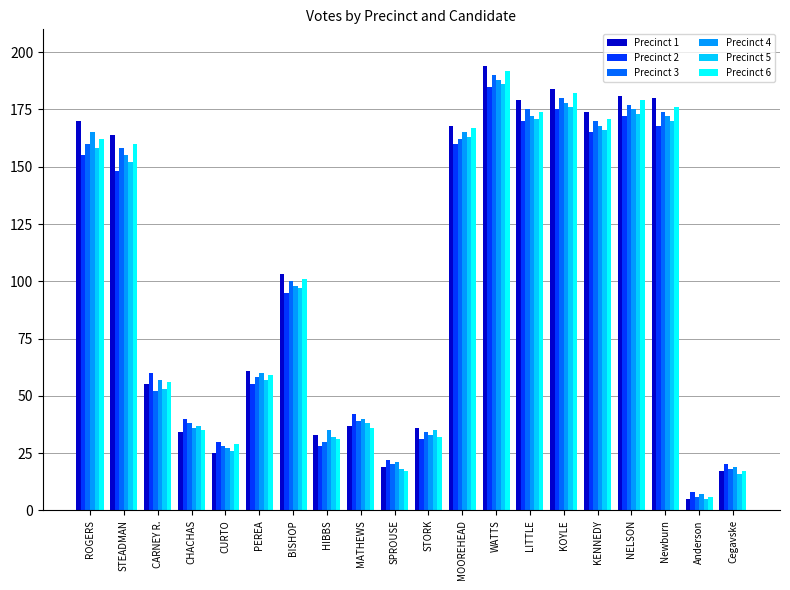

Reading left to right, list all the values displayed in this chart.

Precinct 1: ROGERS=170	STEADMAN=164	CARNEY R.=55	CHACHAS=34	CURTO=25	PEREA=61	BISHOP=103	HIBBS=33	MATHEWS=37	SPROUSE=19	STORK=36	MOOREHEAD=168	WATTS=194	LITTLE=179	KOYLE=184	KENNEDY=174	NELSON=181	Newburn=180	Anderson=5	Cegavske=17
Precinct 2: ROGERS=155	STEADMAN=148	CARNEY R.=60	CHACHAS=40	CURTO=30	PEREA=55	BISHOP=95	HIBBS=28	MATHEWS=42	SPROUSE=22	STORK=31	MOOREHEAD=160	WATTS=185	LITTLE=170	KOYLE=175	KENNEDY=165	NELSON=172	Newburn=168	Anderson=8	Cegavske=20
Precinct 3: ROGERS=160	STEADMAN=158	CARNEY R.=52	CHACHAS=38	CURTO=28	PEREA=58	BISHOP=100	HIBBS=30	MATHEWS=39	SPROUSE=20	STORK=34	MOOREHEAD=162	WATTS=190	LITTLE=175	KOYLE=180	KENNEDY=170	NELSON=177	Newburn=174	Anderson=6	Cegavske=18
Precinct 4: ROGERS=165	STEADMAN=155	CARNEY R.=57	CHACHAS=36	CURTO=27	PEREA=60	BISHOP=98	HIBBS=35	MATHEWS=40	SPROUSE=21	STORK=33	MOOREHEAD=165	WATTS=188	LITTLE=172	KOYLE=178	KENNEDY=168	NELSON=175	Newburn=172	Anderson=7	Cegavske=19
Precinct 5: ROGERS=158	STEADMAN=152	CARNEY R.=53	CHACHAS=37	CURTO=26	PEREA=57	BISHOP=97	HIBBS=32	MATHEWS=38	SPROUSE=18	STORK=35	MOOREHEAD=163	WATTS=186	LITTLE=171	KOYLE=176	KENNEDY=166	NELSON=173	Newburn=170	Anderson=5	Cegavske=16
Precinct 6: ROGERS=162	STEADMAN=160	CARNEY R.=56	CHACHAS=35	CURTO=29	PEREA=59	BISHOP=101	HIBBS=31	MATHEWS=36	SPROUSE=17	STORK=32	MOOREHEAD=167	WATTS=192	LITTLE=174	KOYLE=182	KENNEDY=171	NELSON=179	Newburn=176	Anderson=6	Cegavske=17